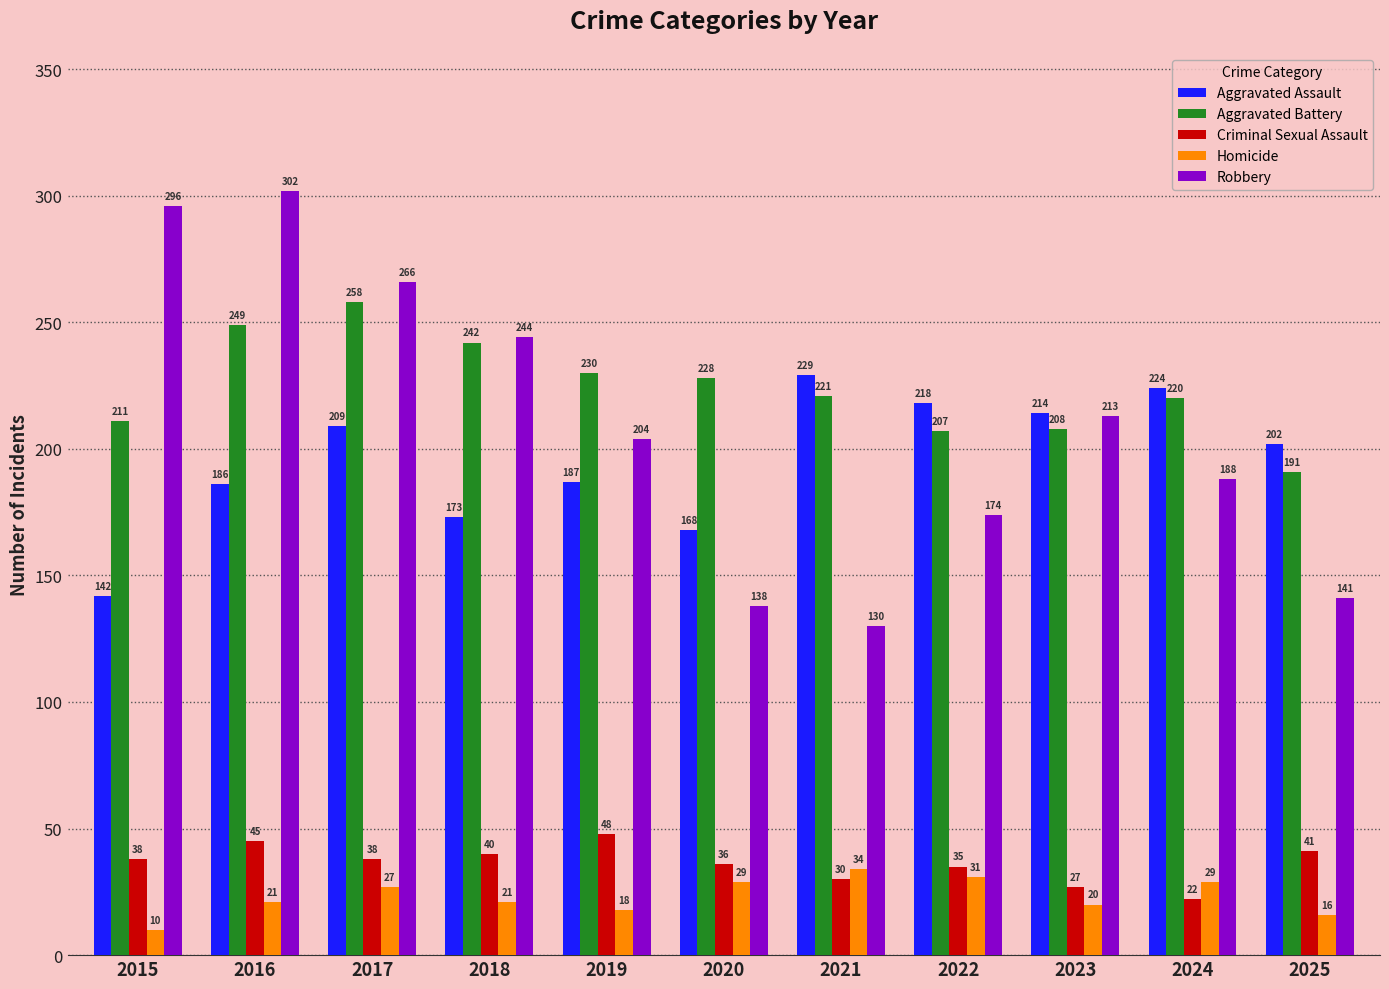

How many groups of bars are there?

11